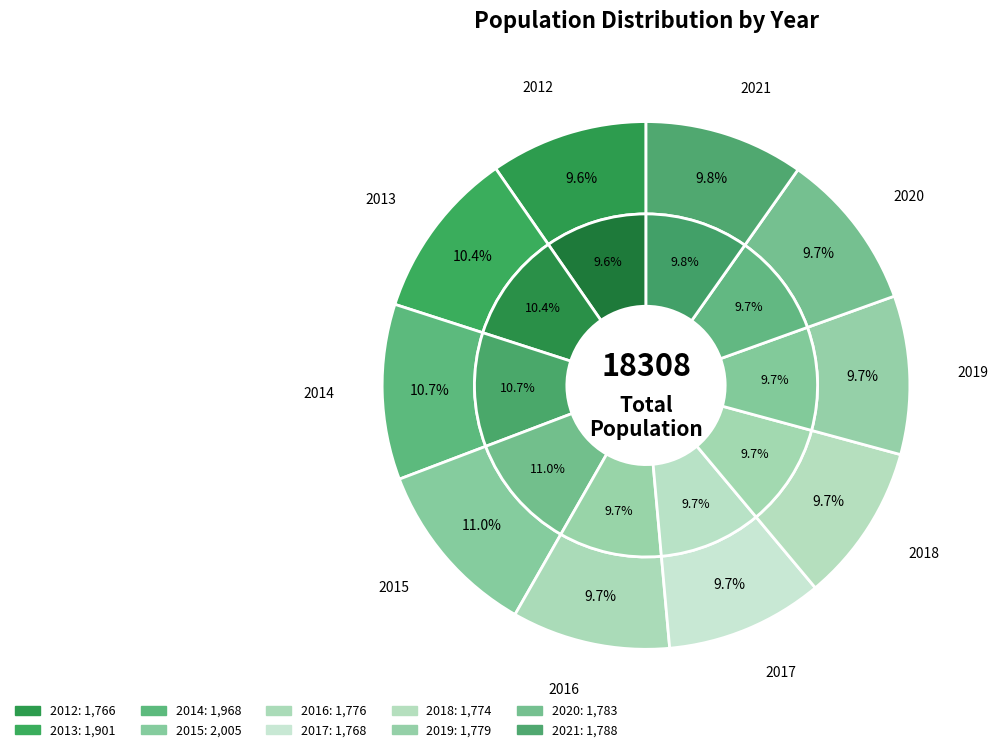

Combined, do 2016 and 2018 account for over 50%?

No